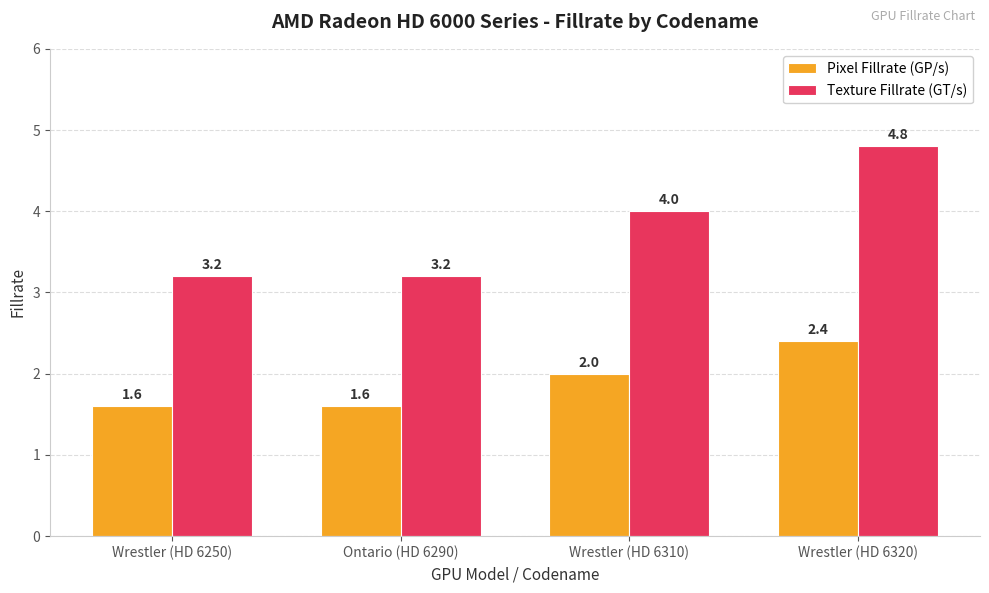

What is the label of the 1st bar from the left?

Wrestler (HD 6250)